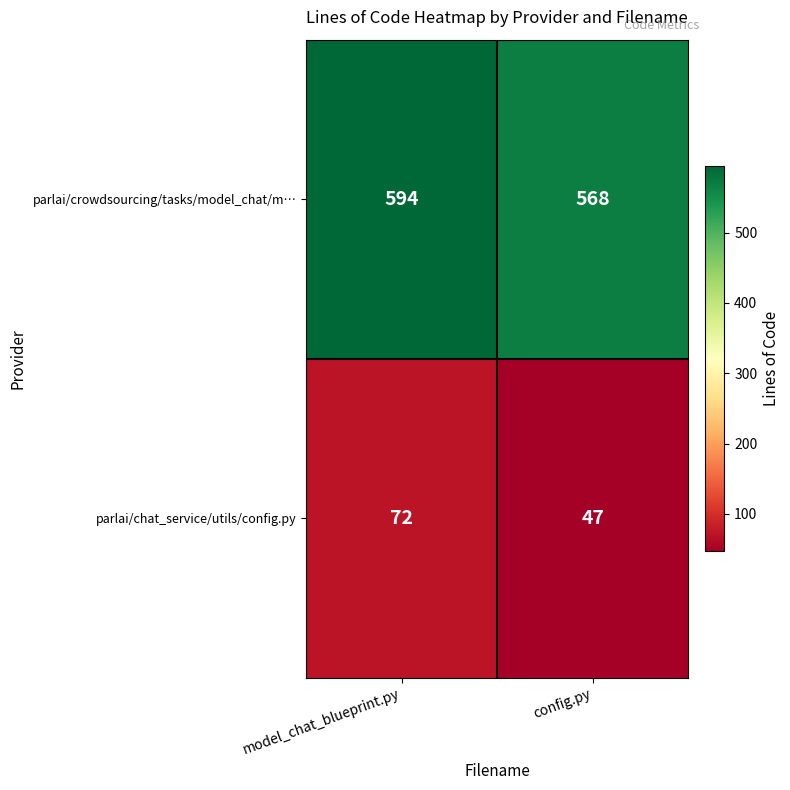

At config.py, list the series in order from smallest to largest.

parlai/chat_service/utils/config.py, parlai/crowdsourcing/tasks/model_chat/m…